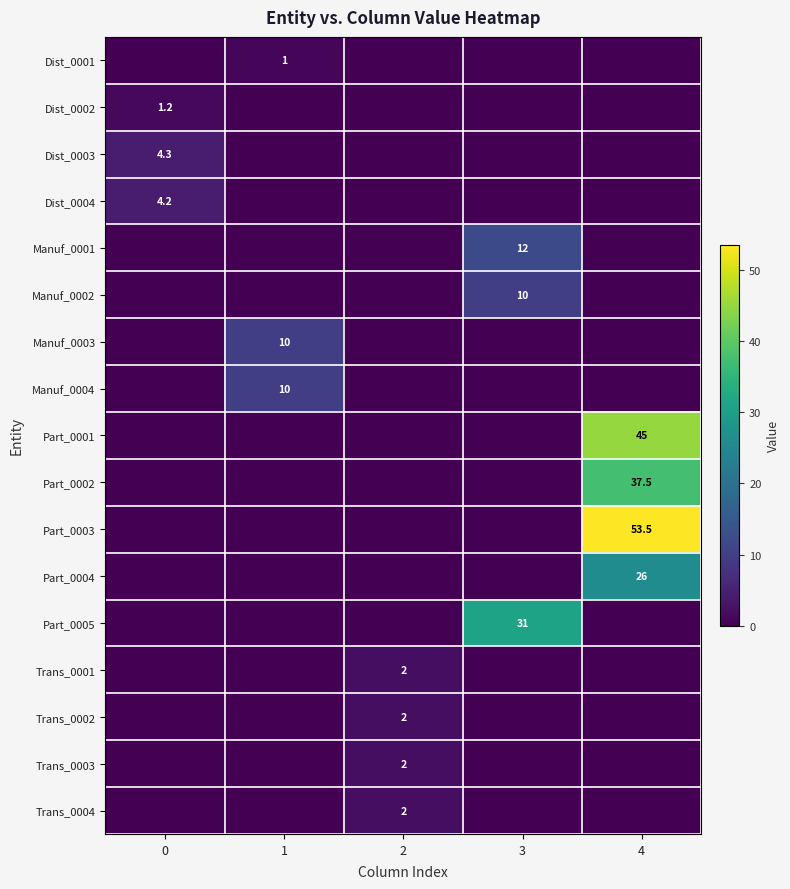

Is it true that Manuf_0001 equals 19.7 at 3?

False